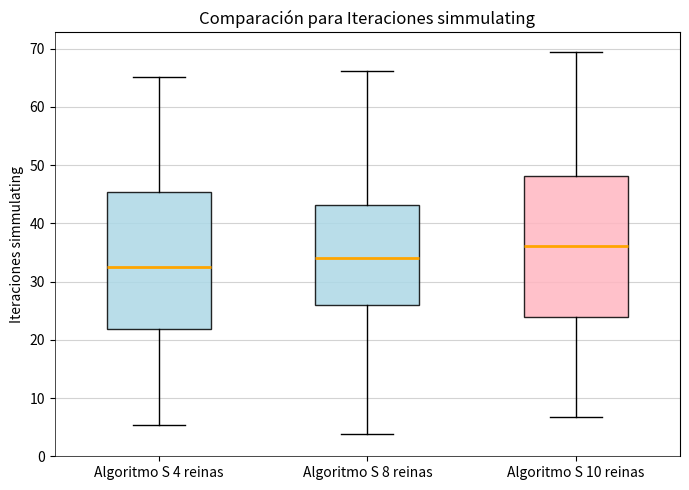

Reading left to right, read every box against the y-axis: the position of its median line, the range the box covers, and the ends of its whiskers. The values are not printed on the chart, so give them approximately, as read against the axis.

Algoritmo S 4 reinas: median 33, box 22 to 45, whiskers 5 to 65
Algoritmo S 8 reinas: median 34, box 26 to 43, whiskers 4 to 66
Algoritmo S 10 reinas: median 36, box 24 to 48, whiskers 7 to 69